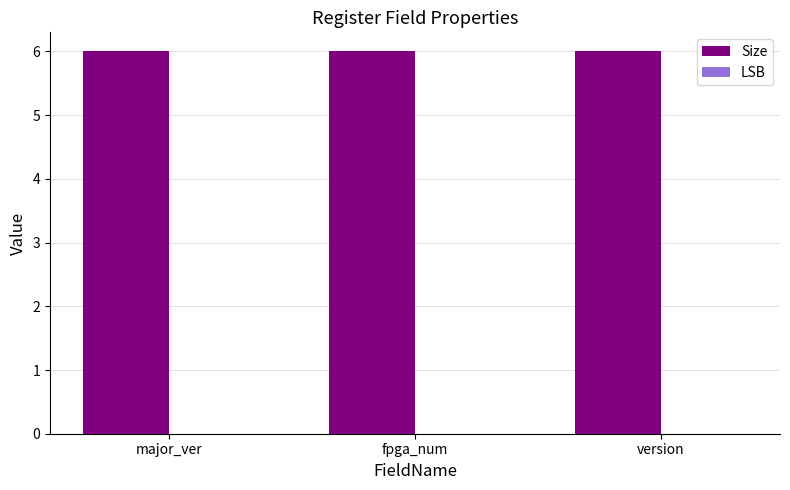

What is the label of the 1st bar from the left?

major_ver